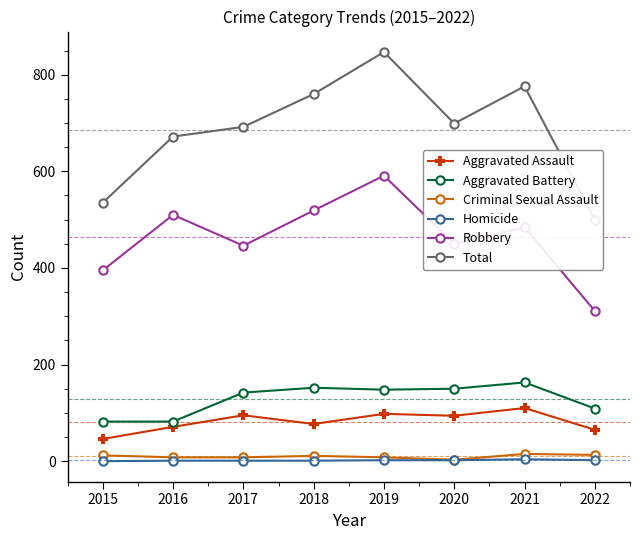

What is the value of the Homicide point at the 4th from the left?

1